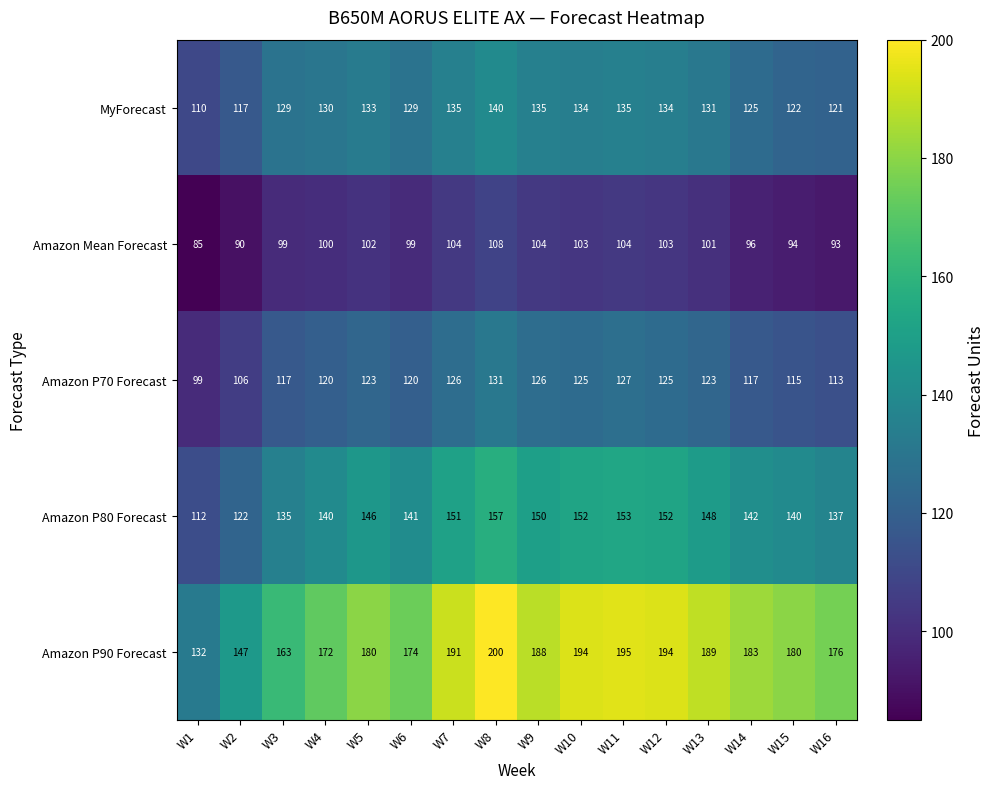

Between W6 and W13, which series saw the biggest shift?

Amazon P90 Forecast